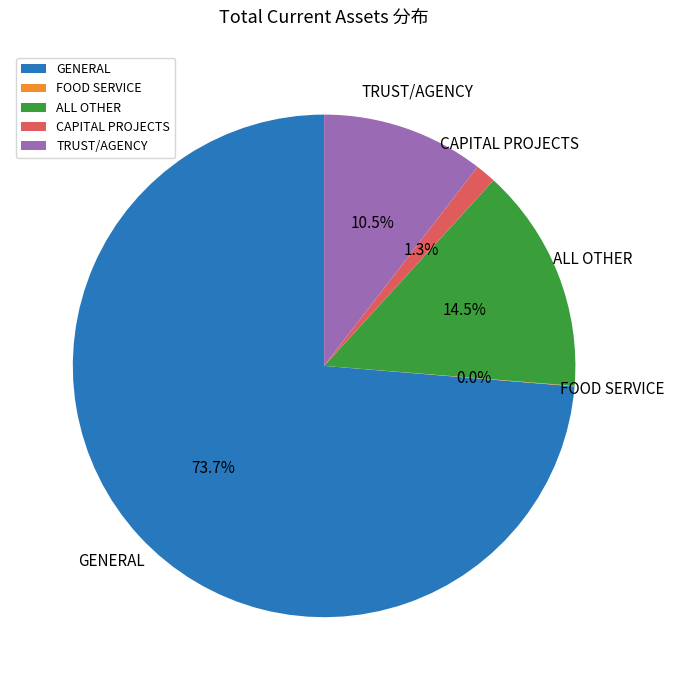

What is the majority slice?

GENERAL